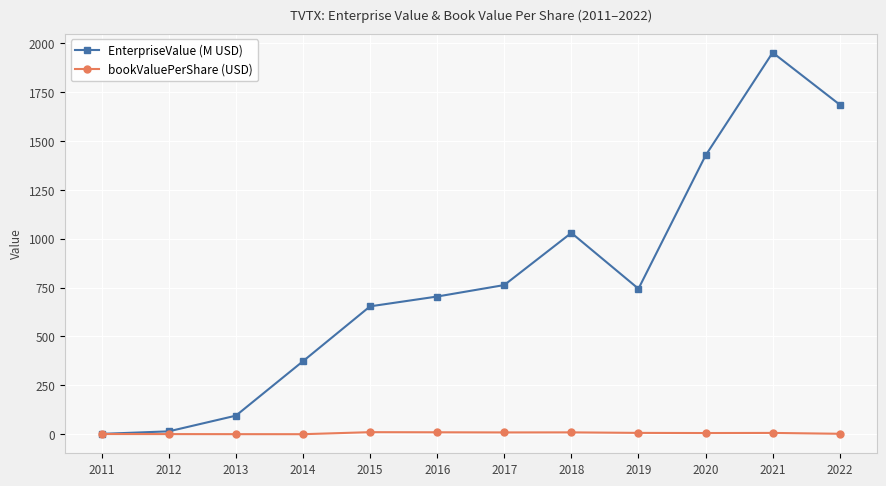

In bookValuePerShare (USD), how many points are lower than both neighbors (excluding endpoints)?

3